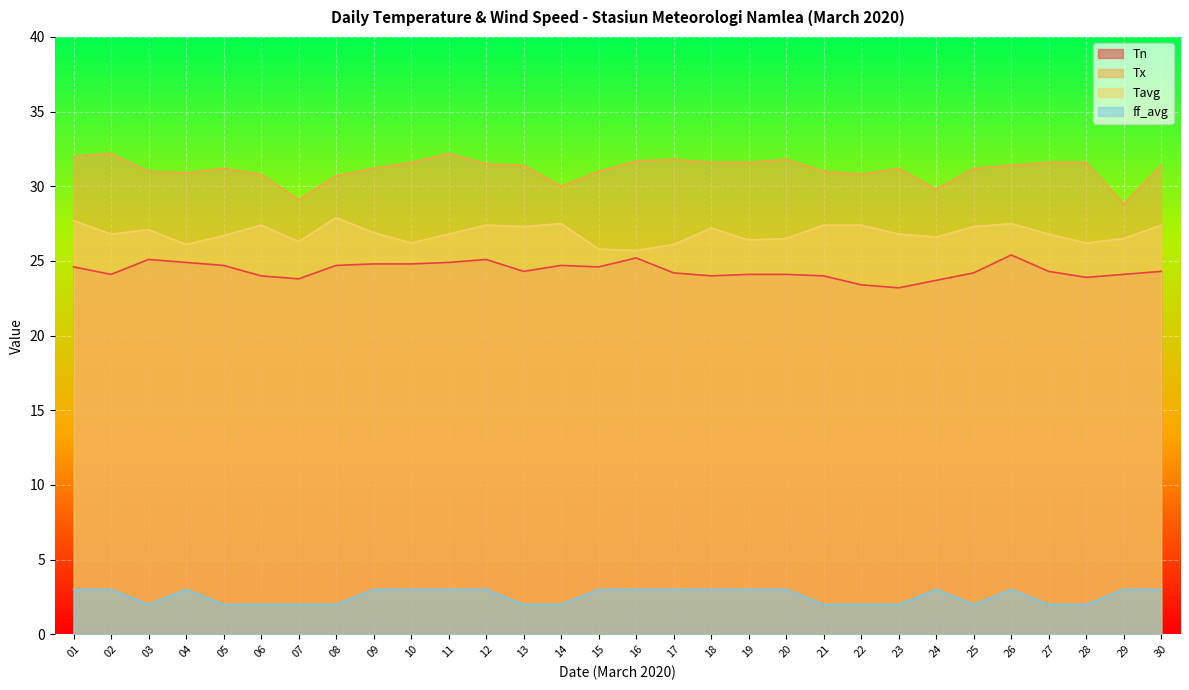

The value of Tn at 23 is 23.2. True or false?

True